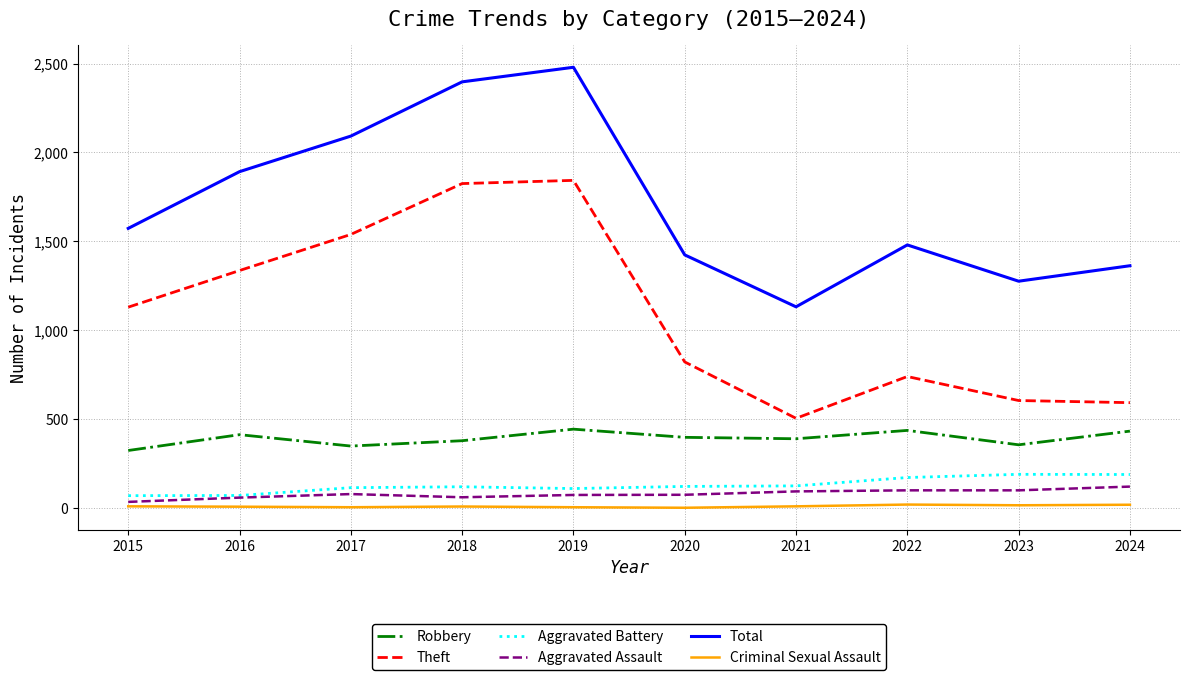

Which series changed the most between 2017 and 2019?

Total